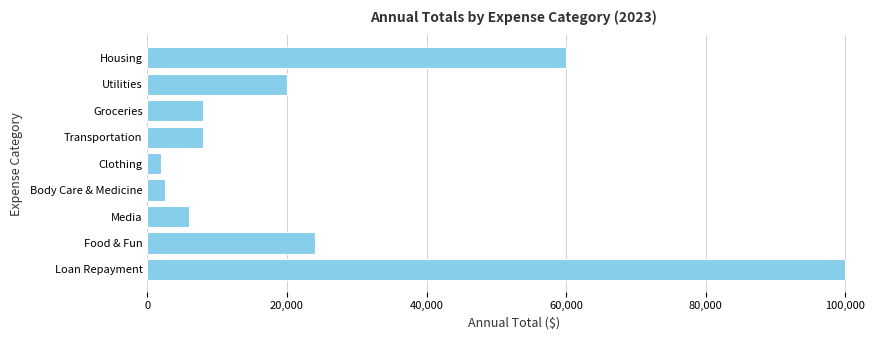

Are the bars horizontal?

Yes